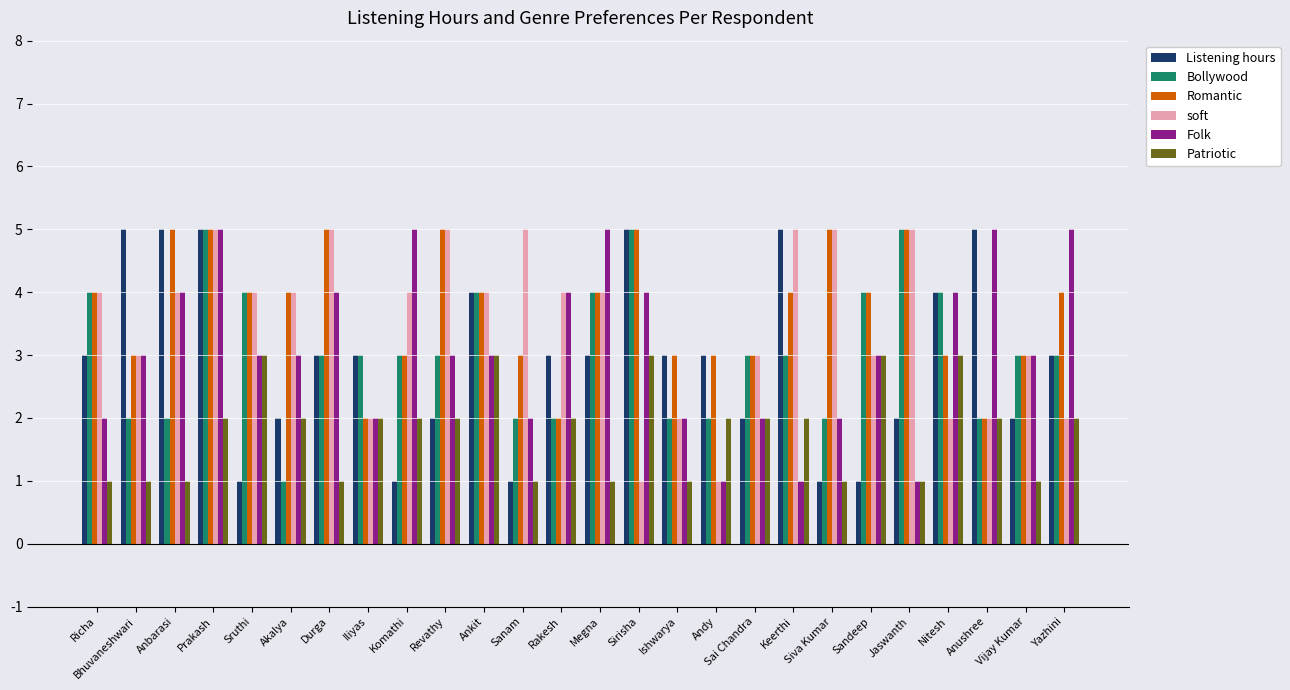

What is the approximate value of Bollywood at Megna?

4